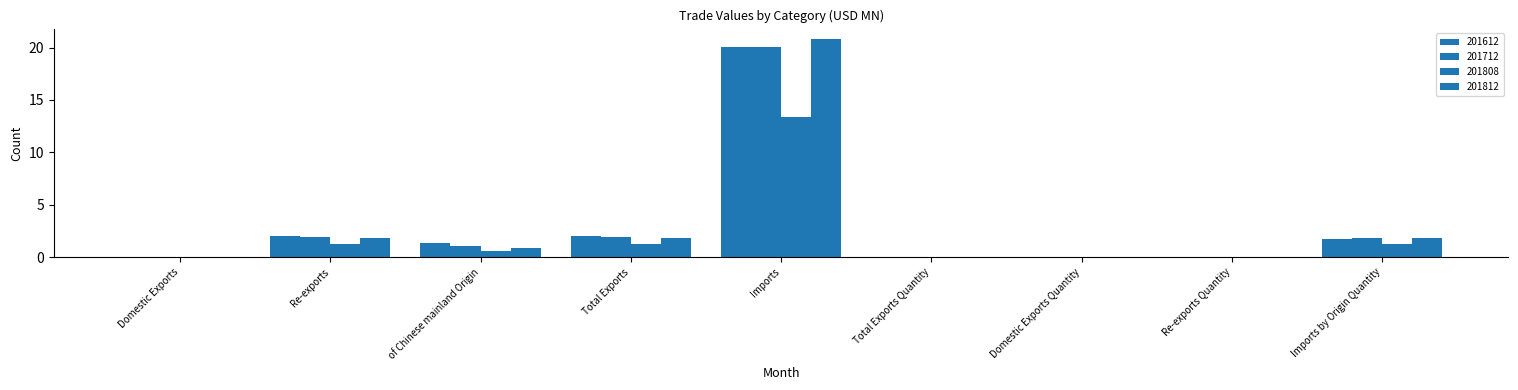

List the labels in order of 201812 value, largest first.

Imports, Total Exports, Re-exports, Imports by Origin Quantity, of Chinese mainland Origin, Total Exports Quantity, Re-exports Quantity, Domestic Exports, Domestic Exports Quantity